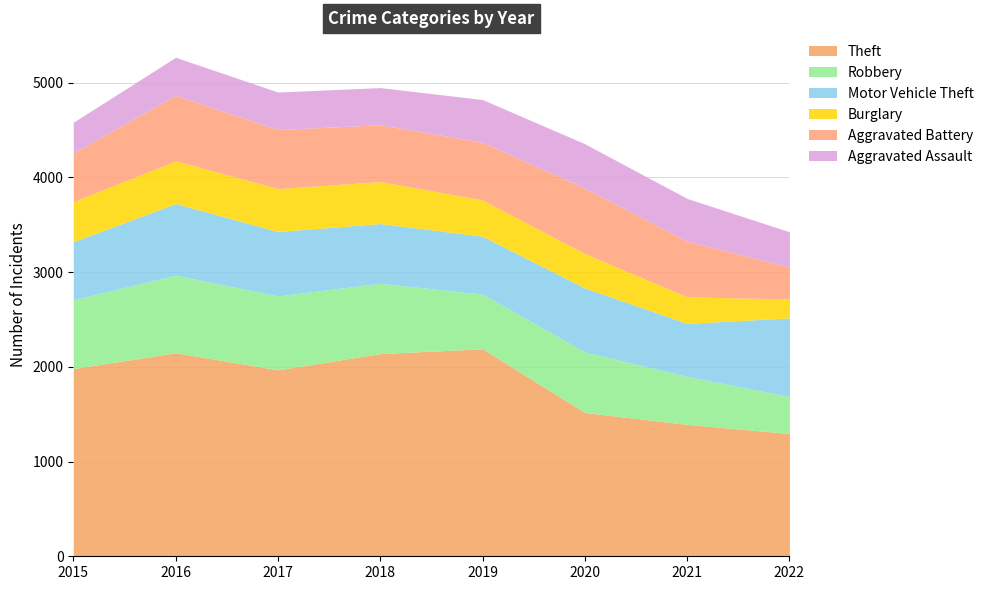

Which category has the lowest value across all series?

2022